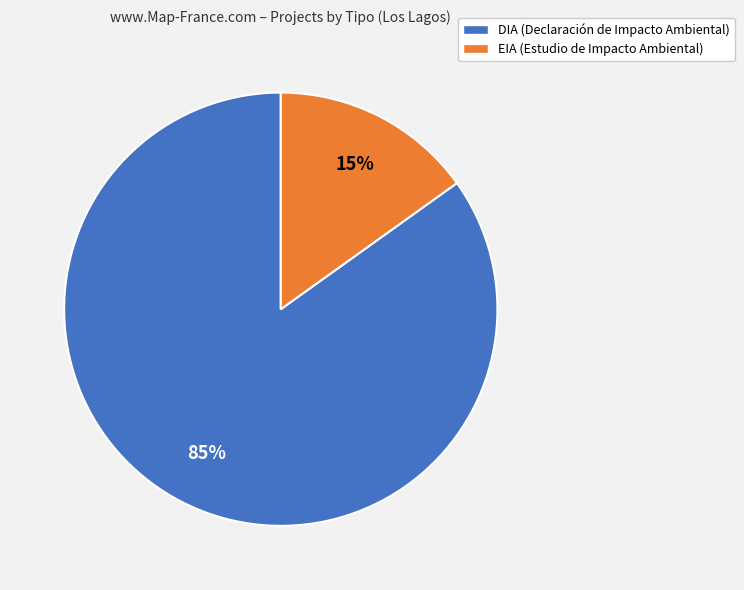

Which slice represents more than half of the pie?

DIA